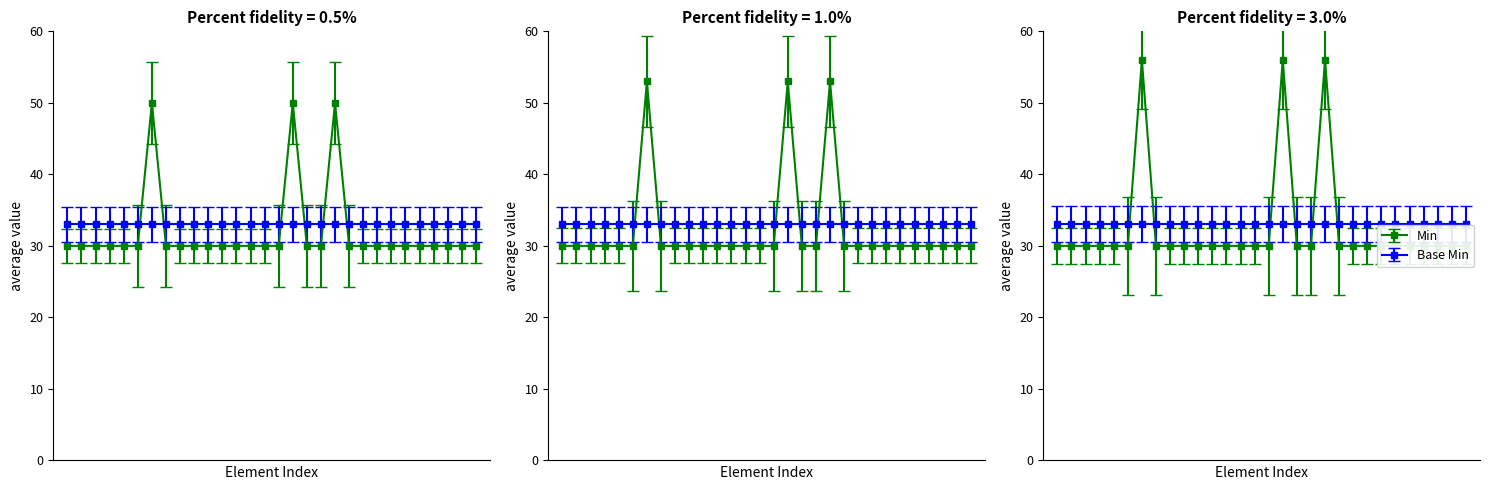

Does the chart display data point markers on the line(s)?

Yes